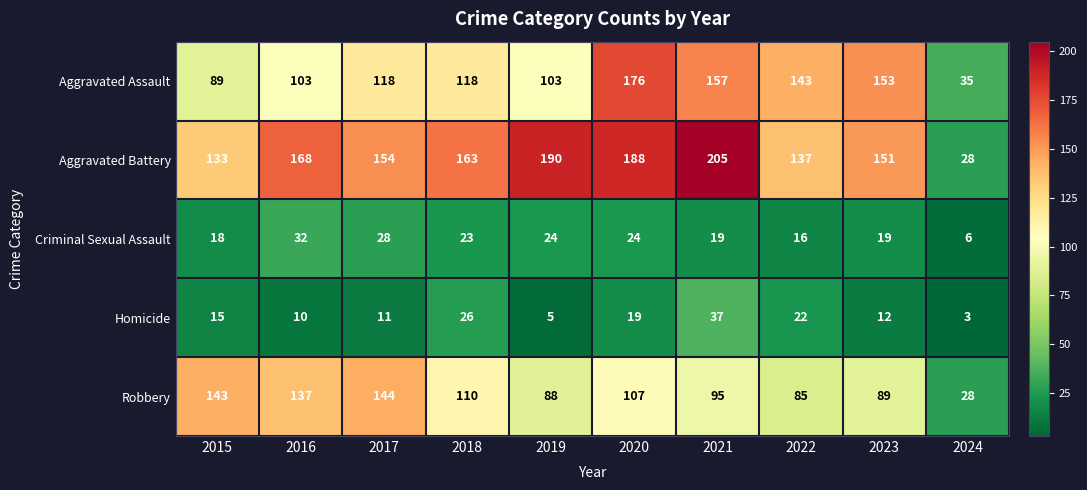

At which category is the sum across all series the highest?

2020